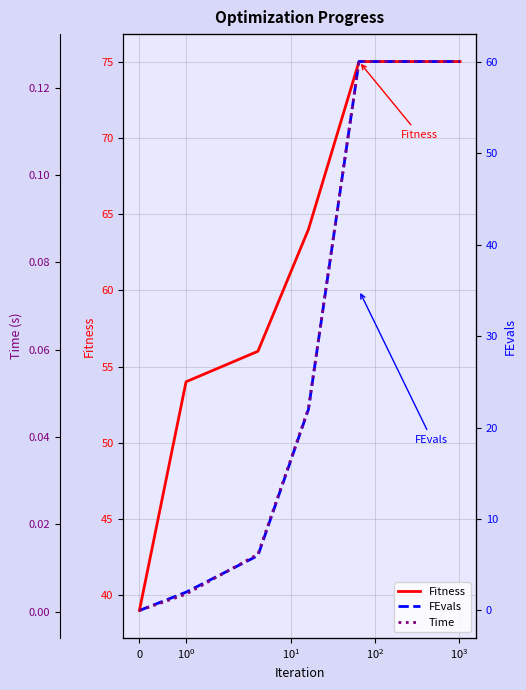

What is the maximum value for Fitness?

75